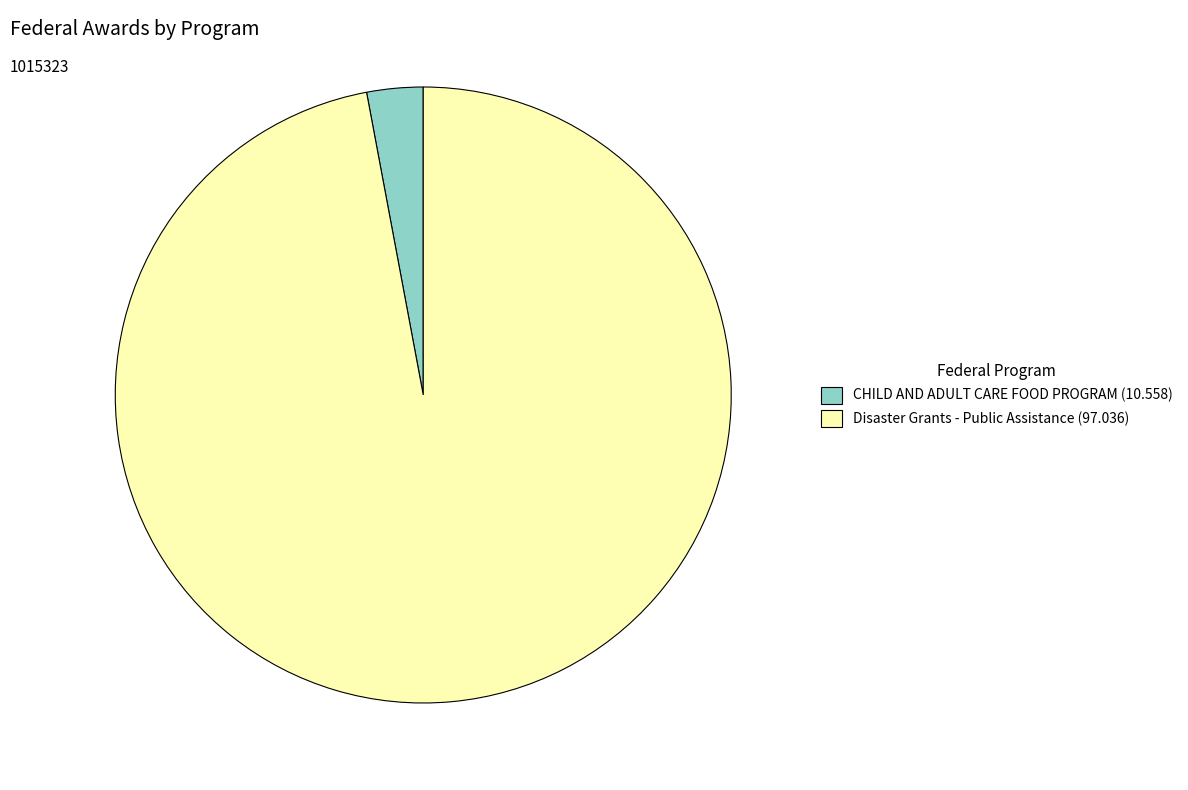

The CHILD AND ADULT CARE FOOD PROGRAM (10.558) slice represents 3% of the pie. True or false?

True